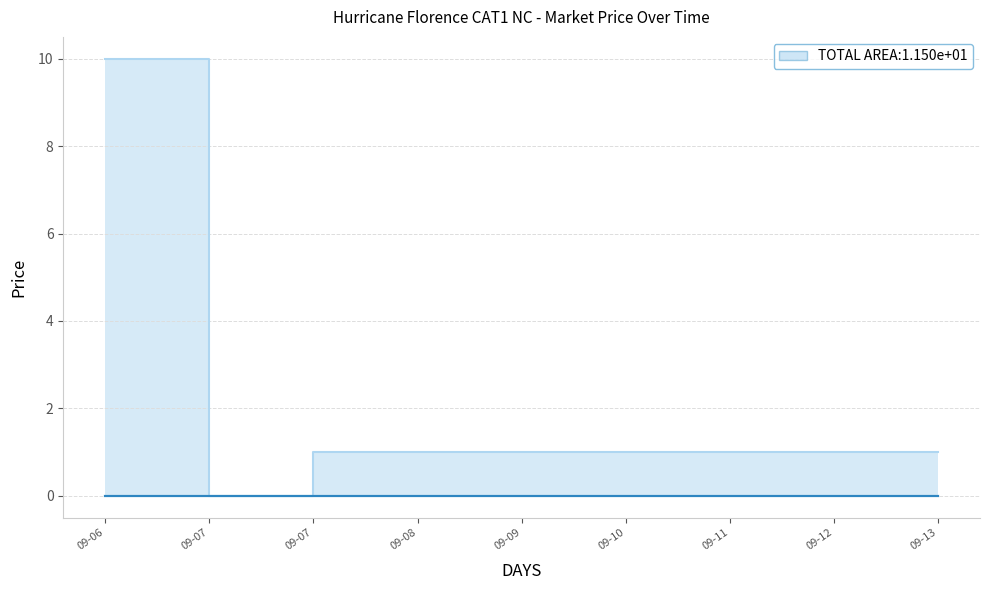

What is the maximum value shown in the chart?

10